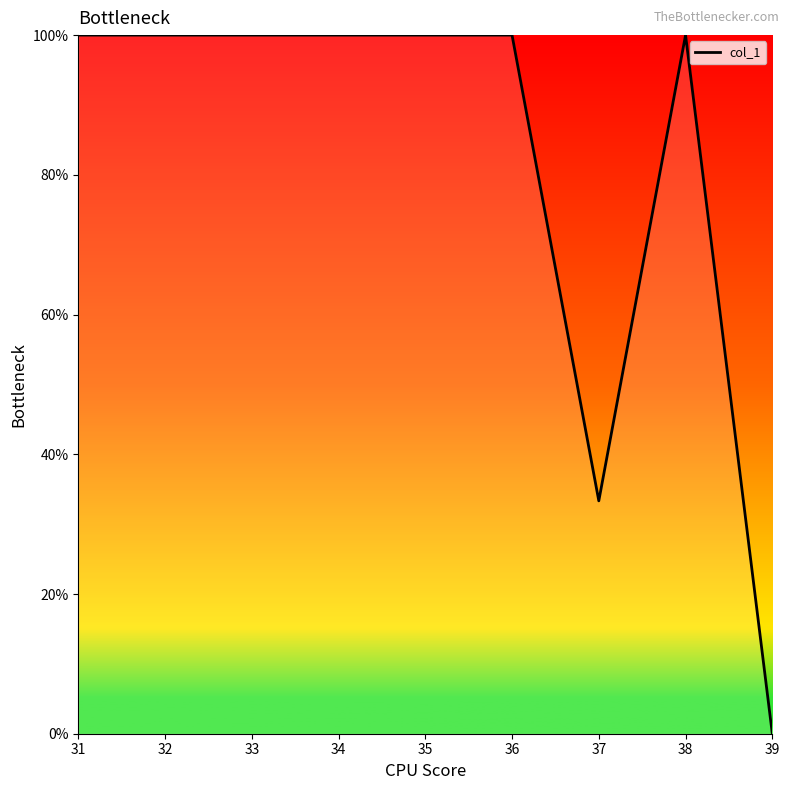

What is the average value?

81.5